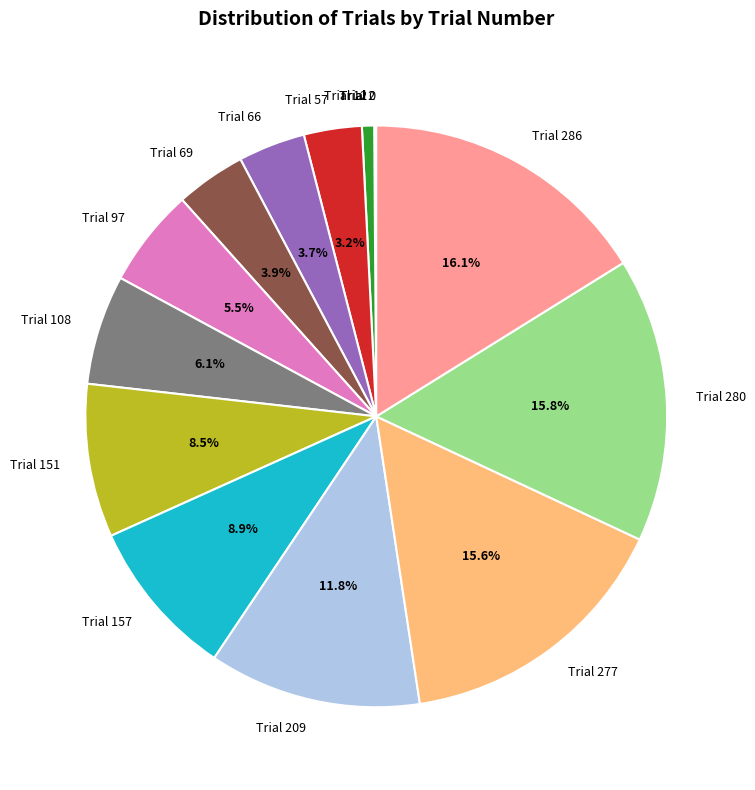

Which has a higher value, Trial 12 or Trial 157?

Trial 157